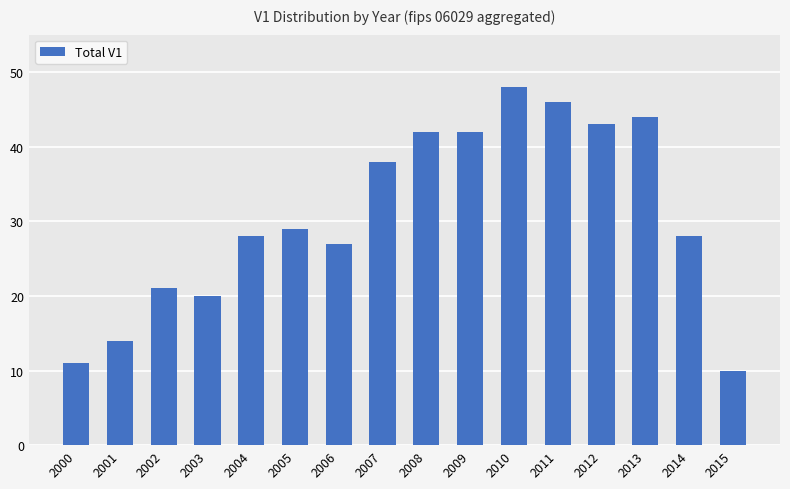

What is the difference between the maximum and second lowest values?

37